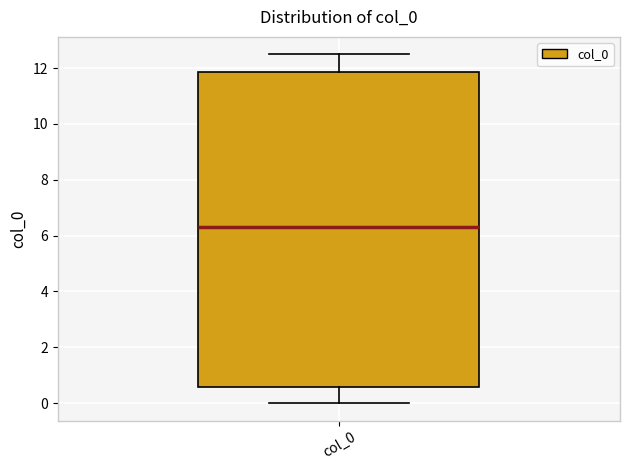

Transcribe this box plot: give where the median line is, the range the box spans, and where the two whiskers end, as read against the y-axis. The values are not printed on the chart, so give them approximately, as read against the axis.

median 6.4, box 0.6 to 11.8, whiskers 0.0 to 12.4